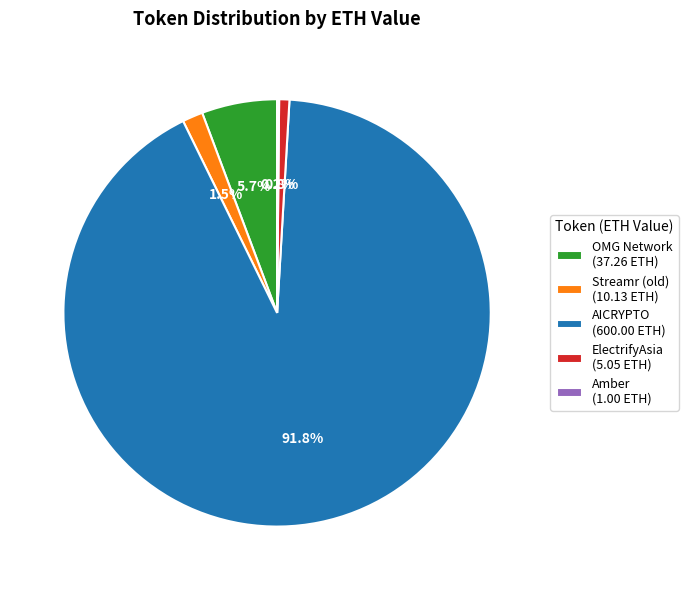

Is the sum of ElectrifyAsia (5.05 ETH) and Streamr (old) (10.13 ETH) greater than half?

No